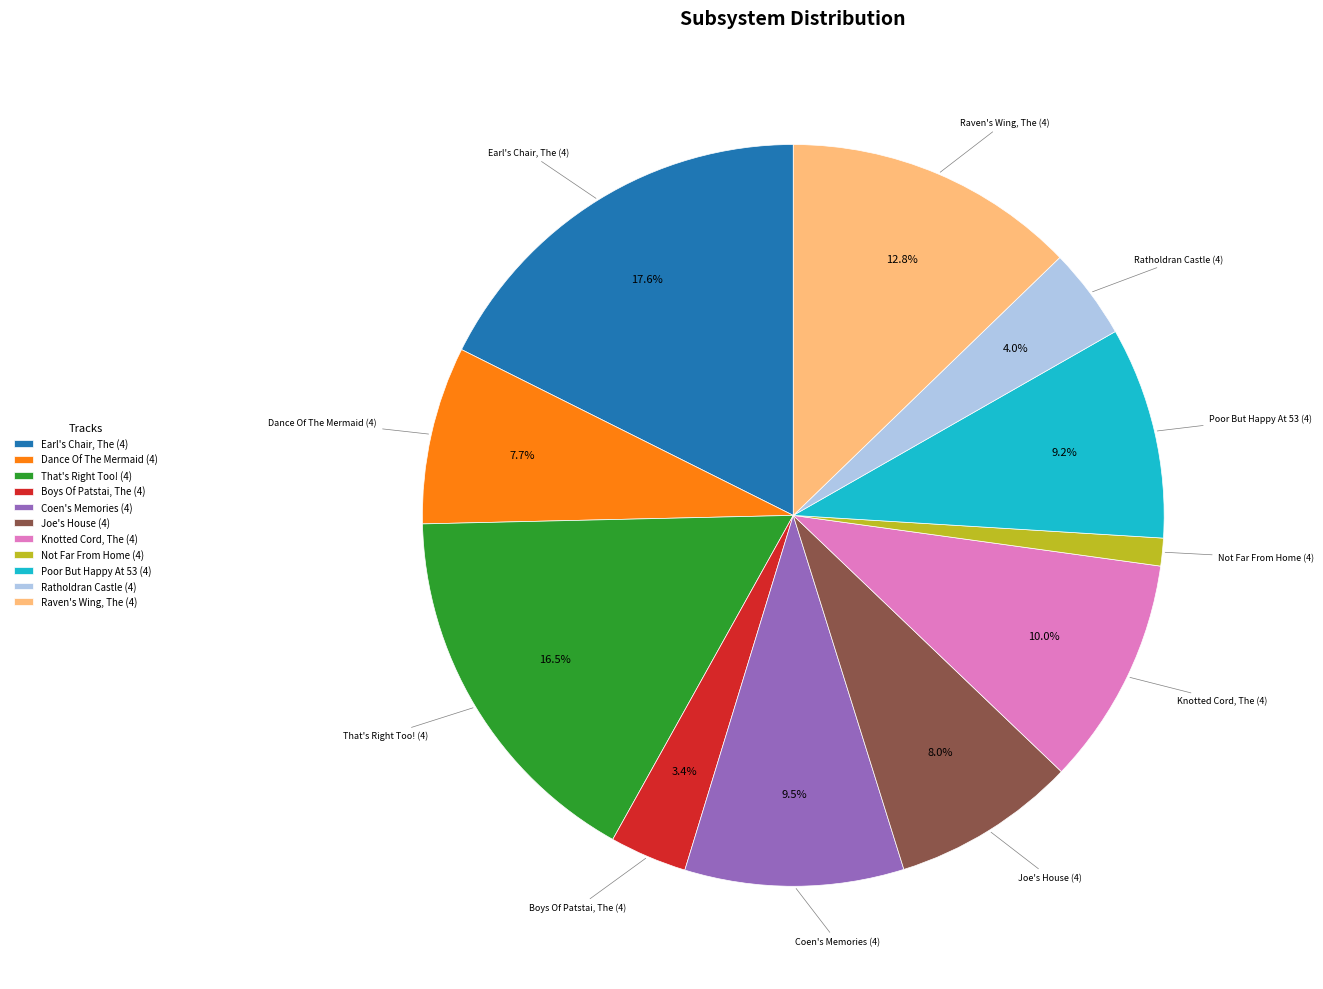

Which slice is the largest?

Earl's Chair, The (4)